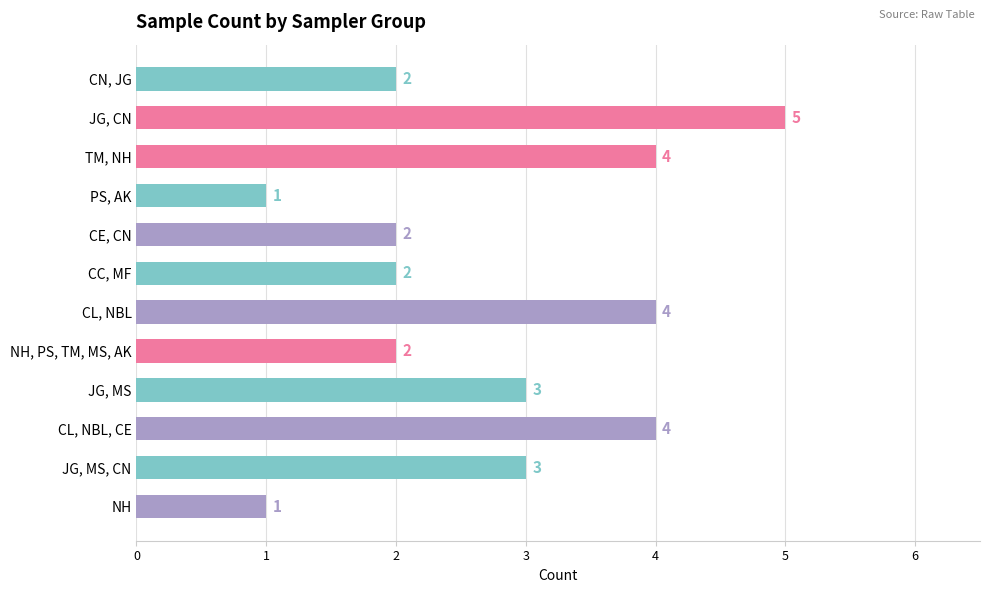

What is the sum of all values?

33